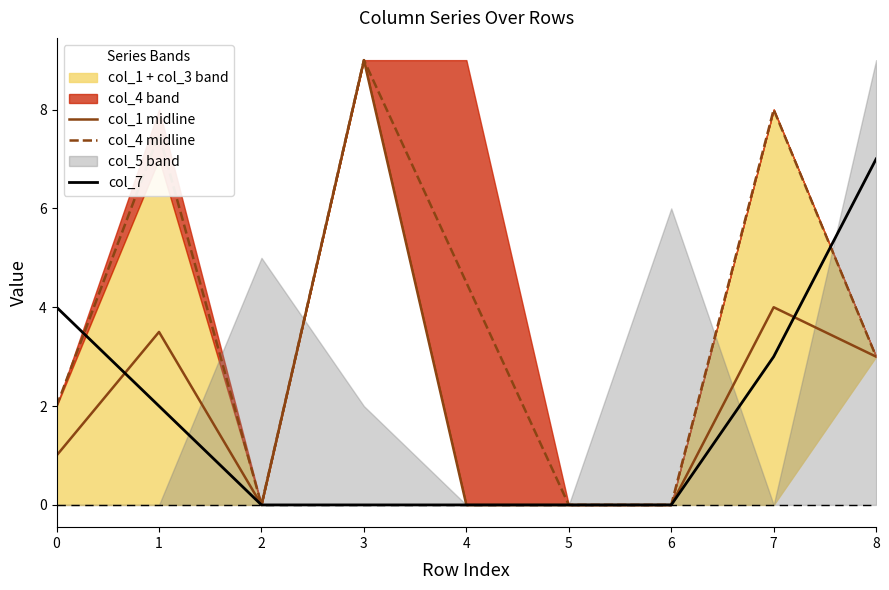

Is it true that col_1 midline equals 4.0 at 7?

True